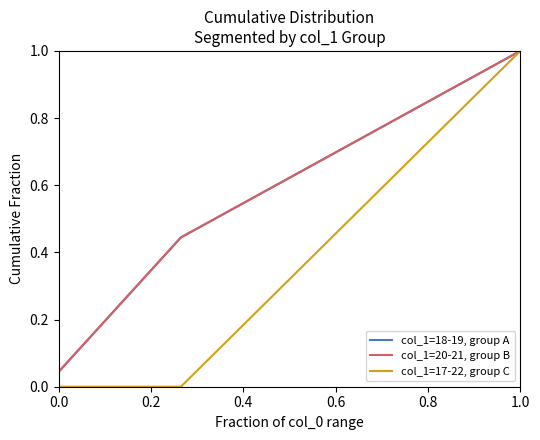

Does the chart display data point markers on the line(s)?

No